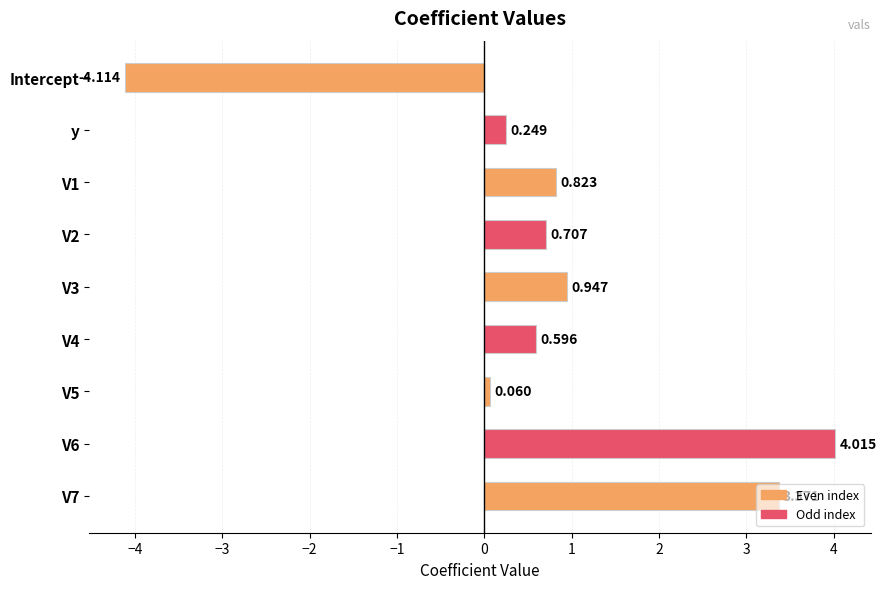

Are the bars grouped side by side (vs. stacked)?

No